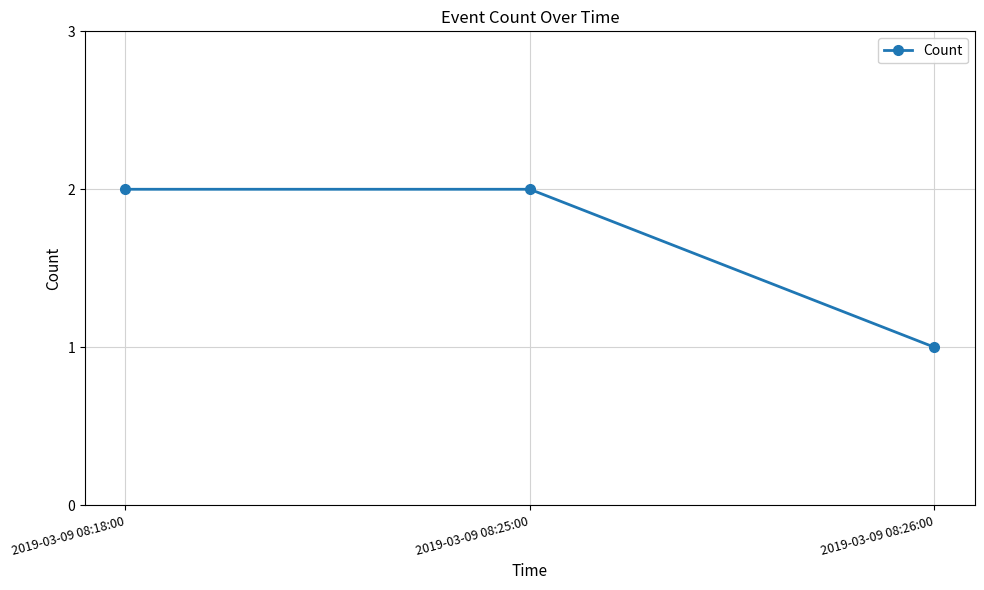

What is the value of the 3rd point from the left?

1